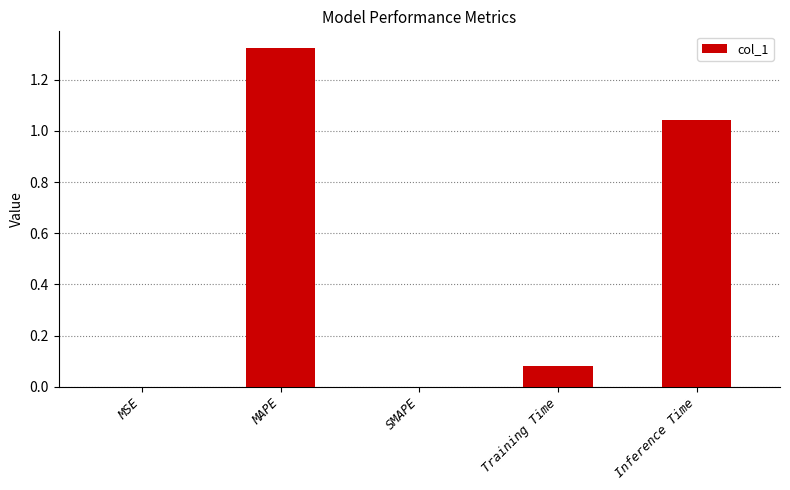

Is it true that the value at SMAPE is 0.0?

True